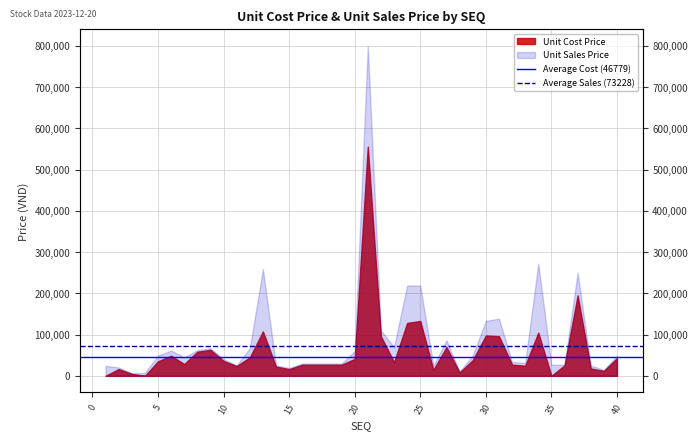

Is the value of Average Cost (46779) at 0 greater than the value of Average Sales (73228) at 0?

No